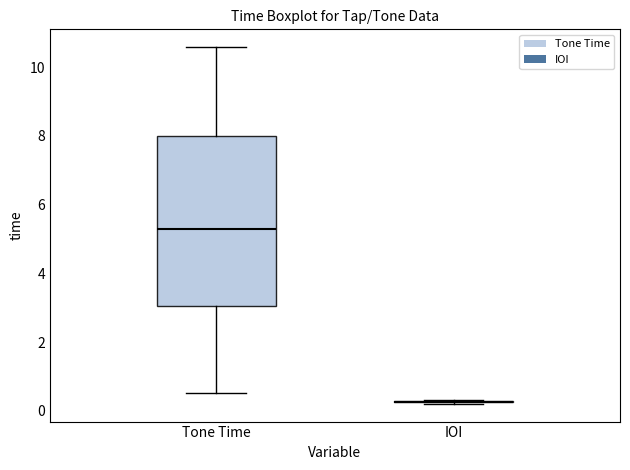

Which box is the tallest, from its lower edge to its upper edge?

Tone Time